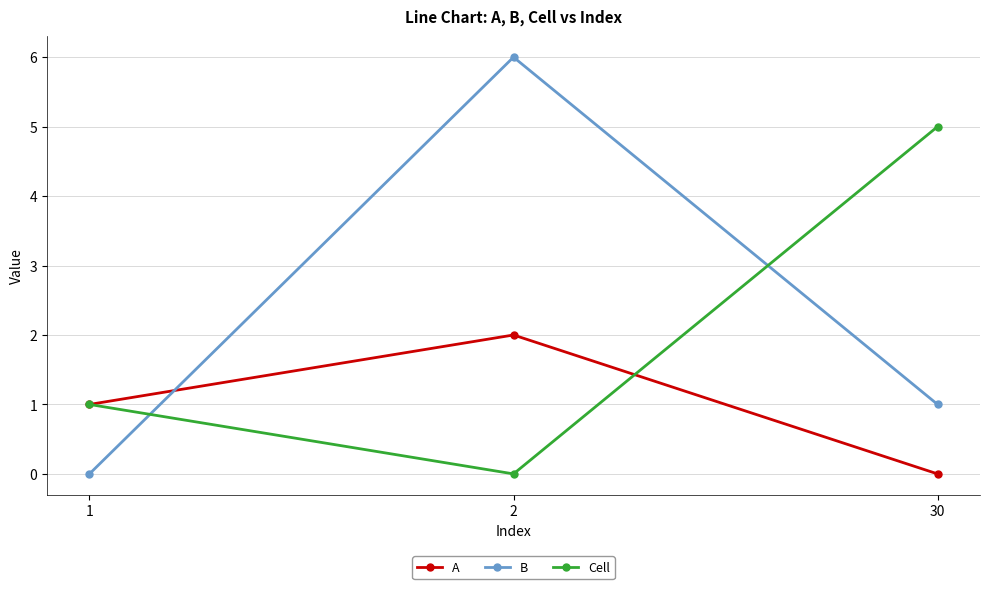

What is the difference between the Cell values at 30 and 2?

5